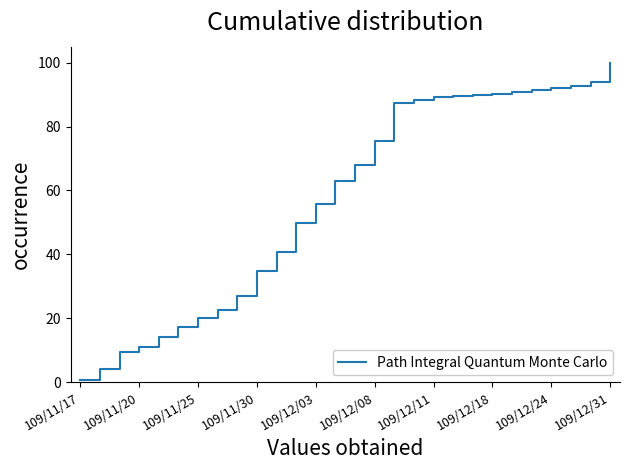

What is the difference between the maximum and minimum values?

99.2